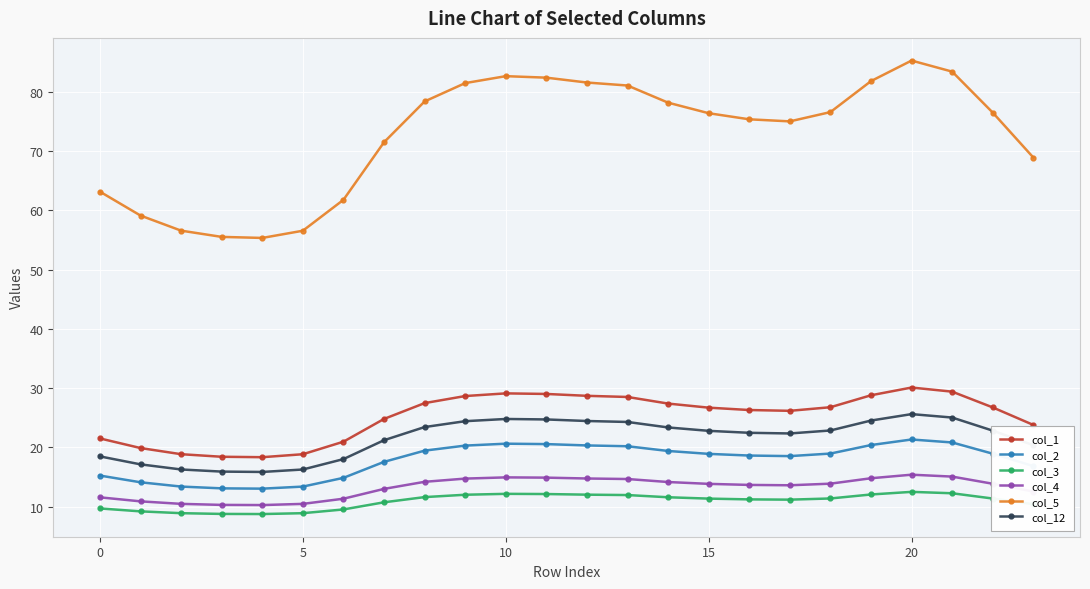

Rank the series by their maximum value, from highest to lowest.

col_5, col_1, col_12, col_2, col_4, col_3